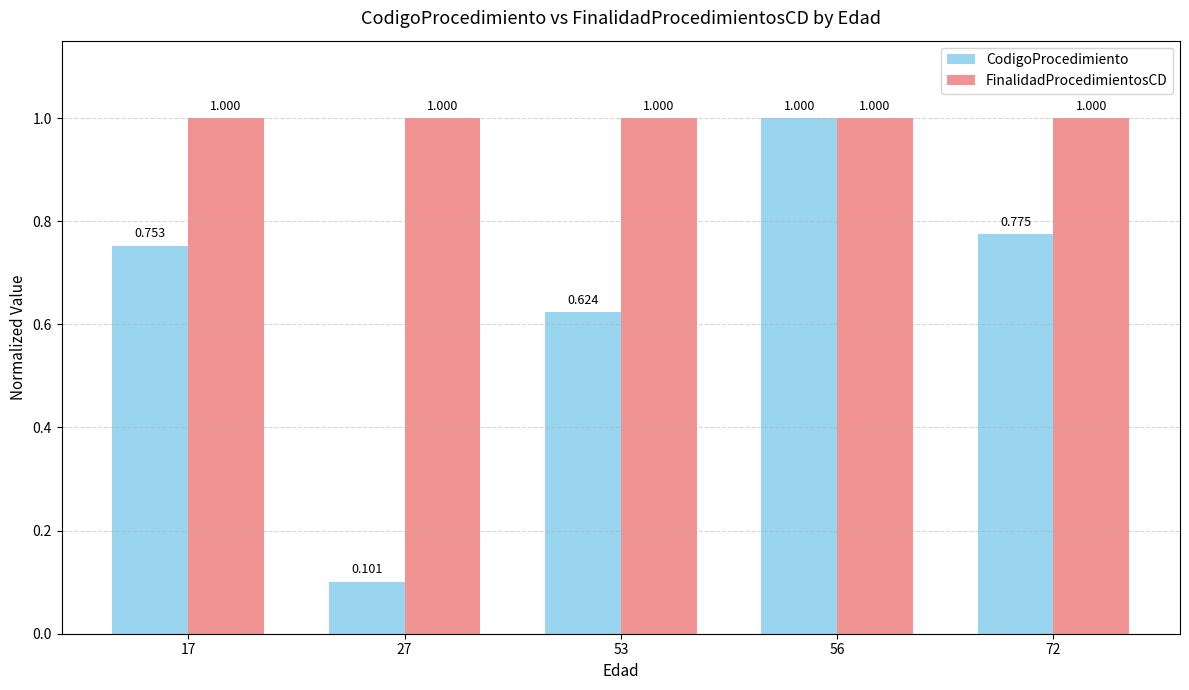

Is it true that FinalidadProcedimientosCD equals 1.3 at 53?

False